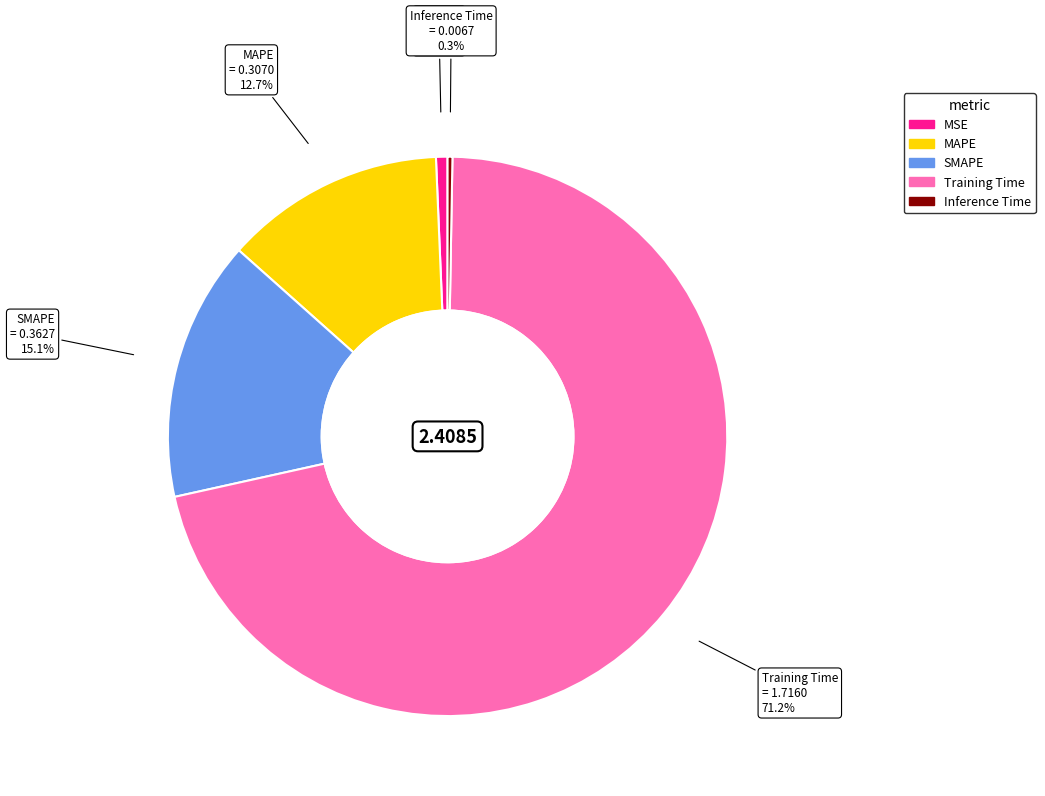

To the nearest percent, what percentage of the pie is SMAPE?

15%